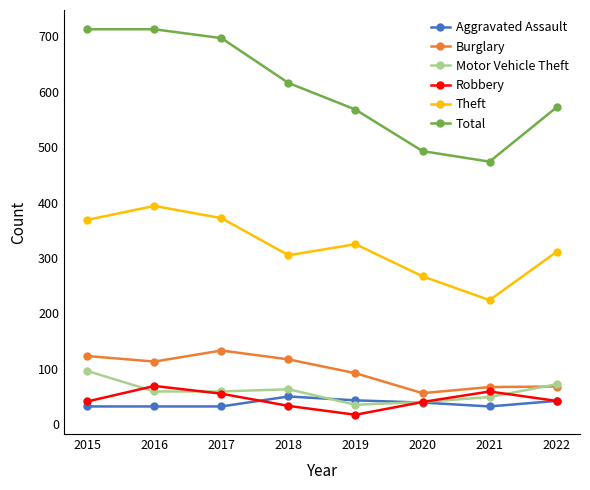

At which category does the chart reach its minimum across all series?

2019